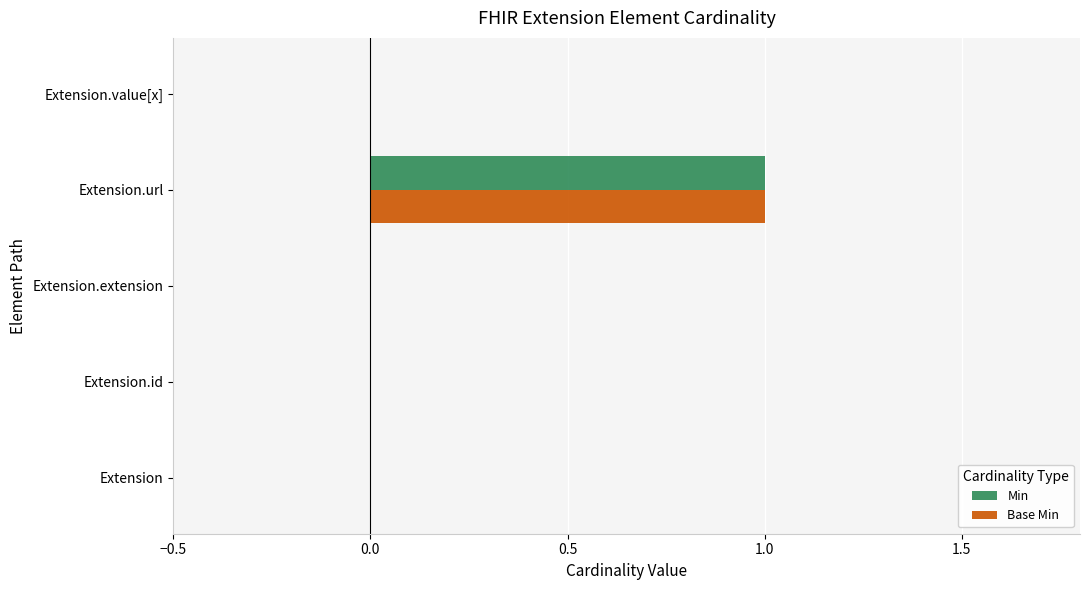

How many distinct data groups are displayed?

2